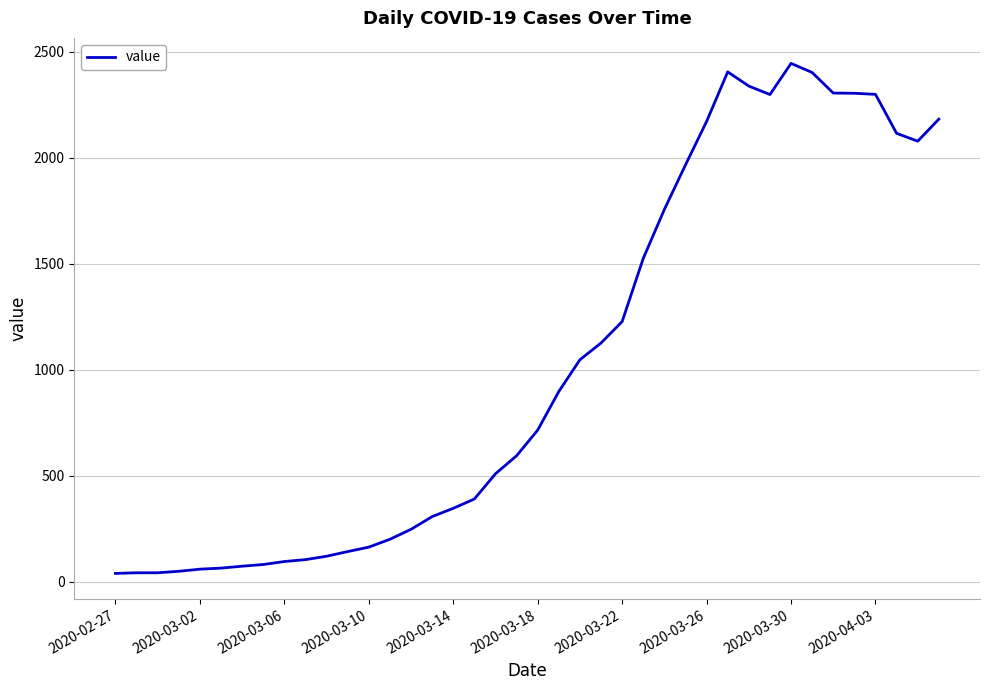

What is the maximum value shown in the chart?

2446